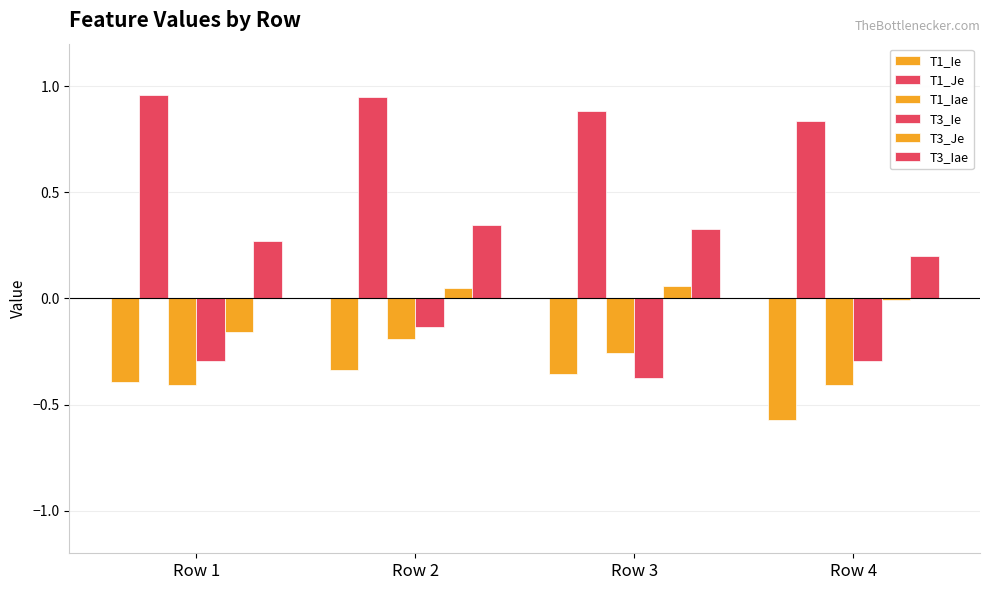

Reading left to right, transcribe all the data shown in this chart.

T1_Ie: -0.4	-0.3	-0.4	-0.6
T1_Je: 1.0	0.9	0.9	0.8
T1_Iae: -0.4	-0.2	-0.3	-0.4
T3_Ie: -0.3	-0.1	-0.4	-0.3
T3_Je: -0.2	0.0	0.1	-0.0
T3_Iae: 0.3	0.3	0.3	0.2